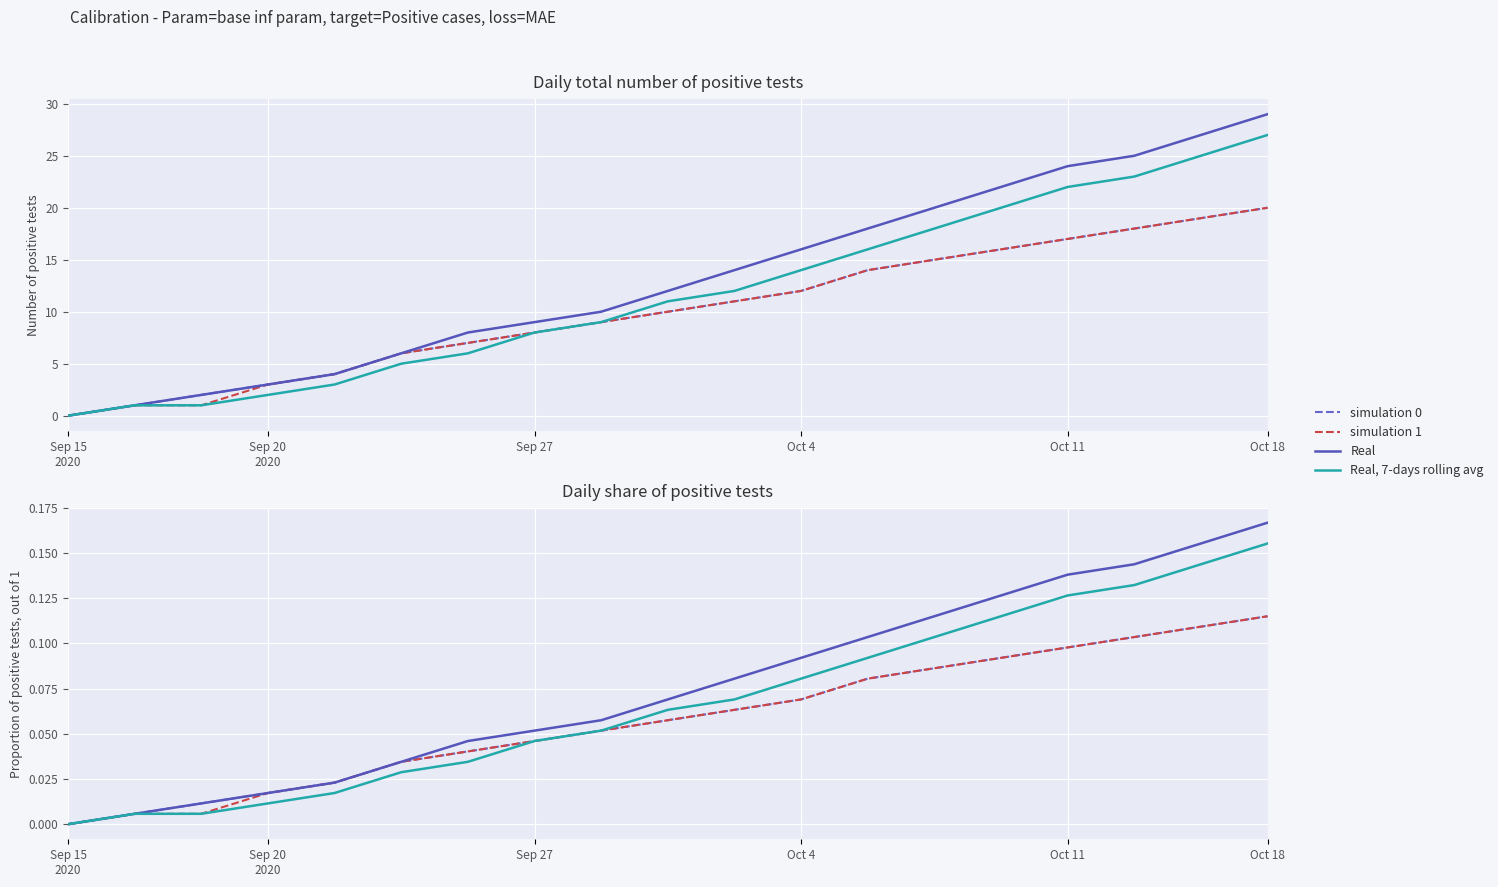

Is it true that Real, 7-days rolling avg equals 0.1 at Oct 18?

False